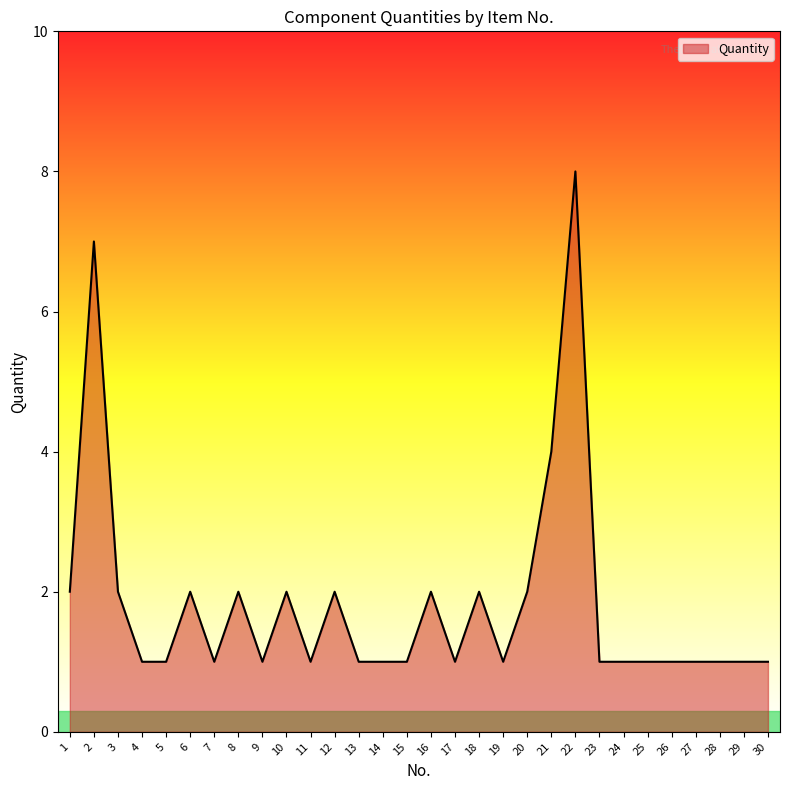

What is the difference between the maximum and minimum values?

7